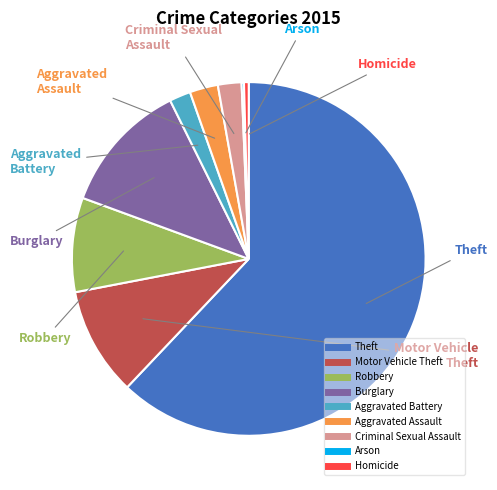

What is the majority slice?

Theft